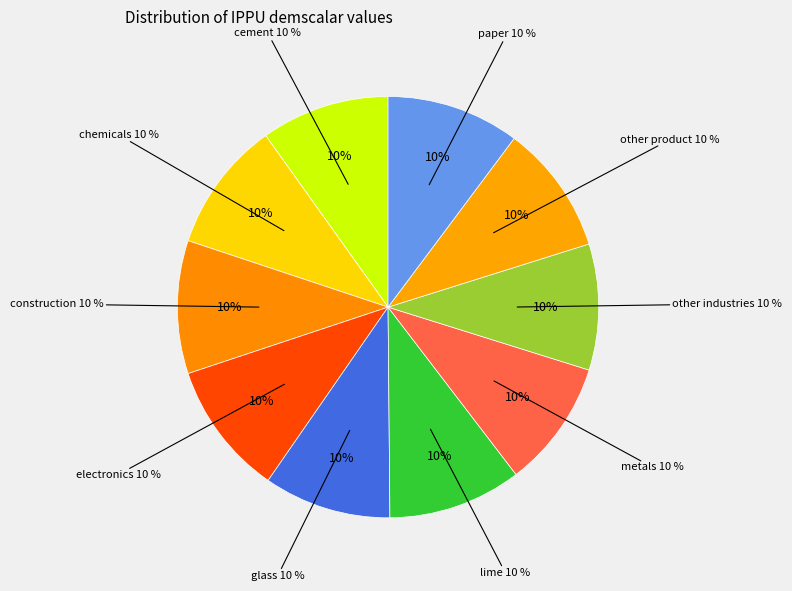

Is the sum of demscalar_ippu_construction and demscalar_ippu_metals greater than half?

No